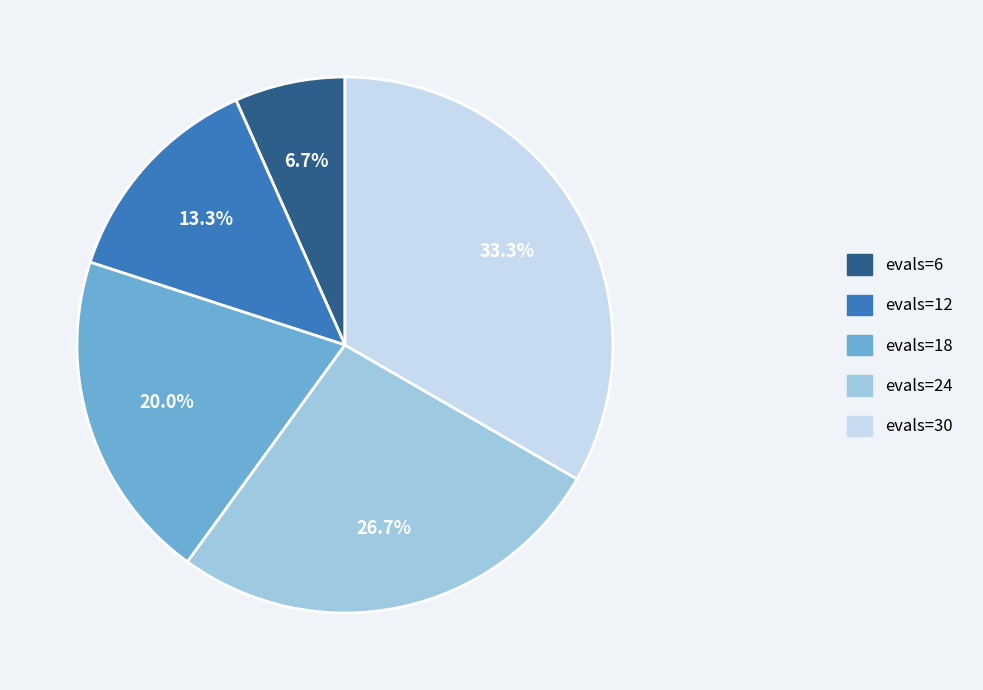

Count the number of slices in the pie.

5